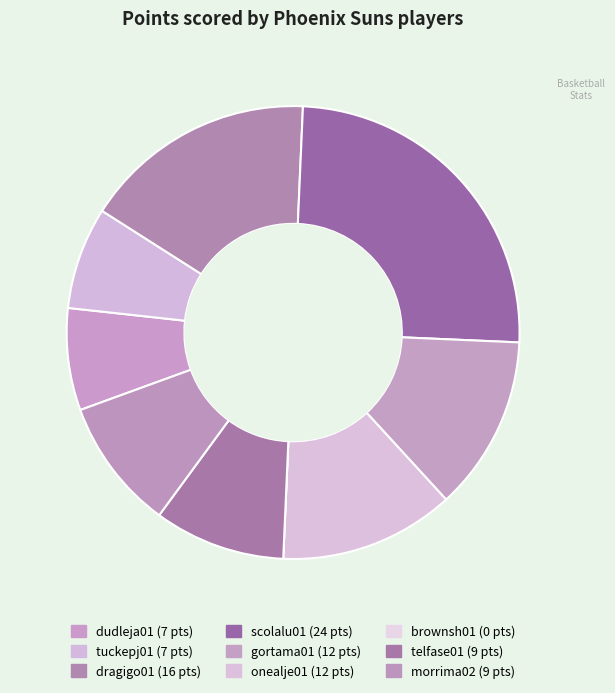

To the nearest percent, what is the average slice percentage?

11%